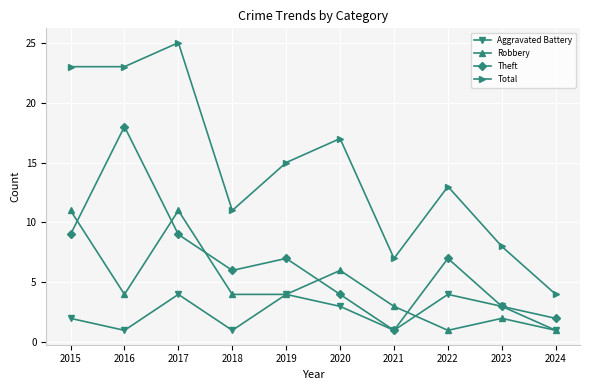

List the series in order of their overall mean, lowest first.

Aggravated Battery, Robbery, Theft, Total